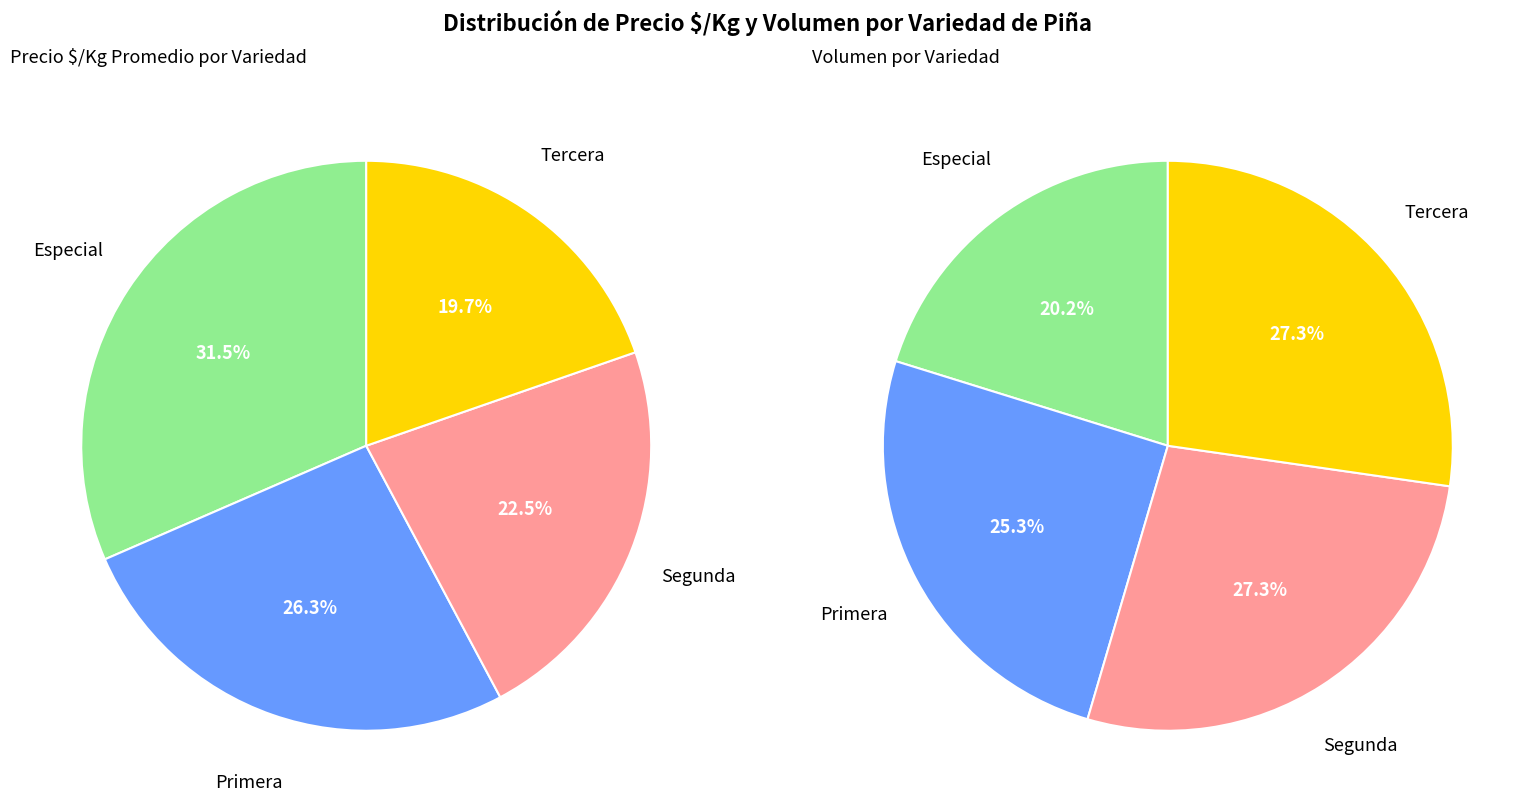

Does any single category account for the majority?

No